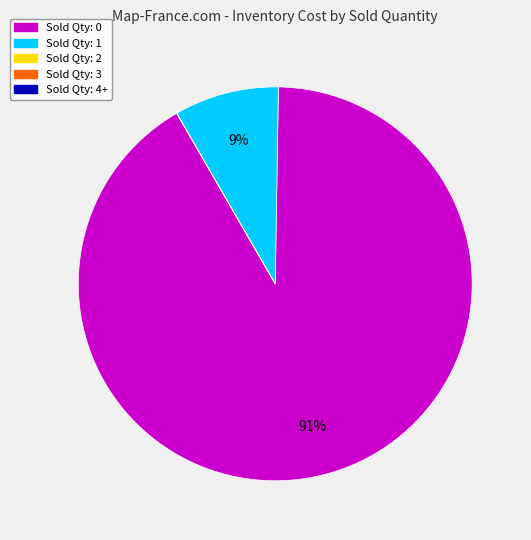

To the nearest percent, what is the difference between the largest and smallest slice percentages?

91%